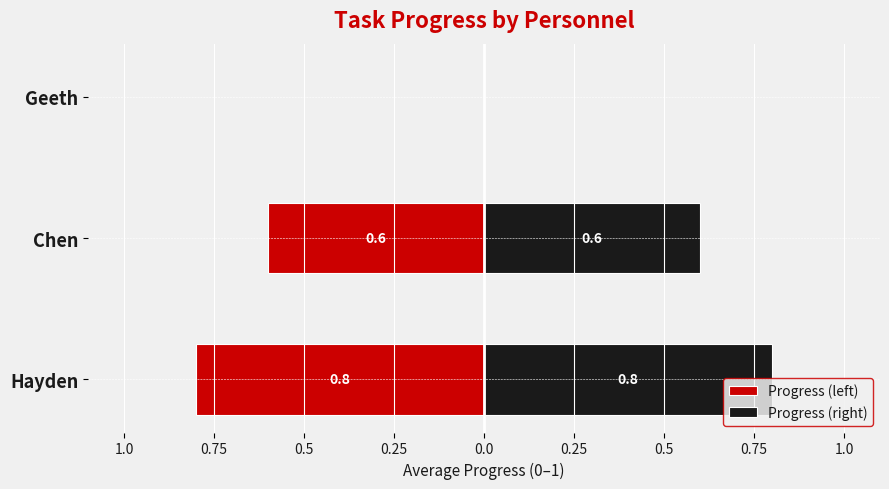

List the series in order of their overall mean, highest first.

Progress (right), Progress (left)